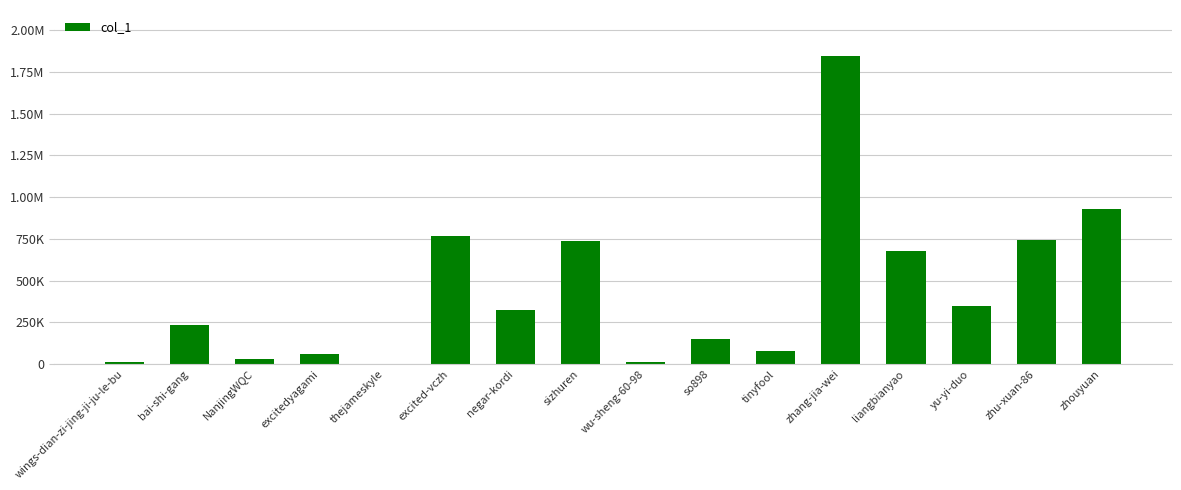

Is it true that the value at yu-yi-duo is 350365?

True